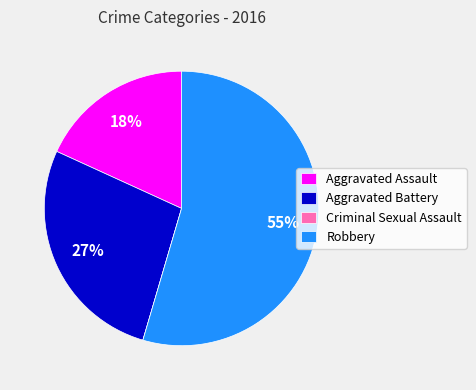

Is there a majority slice in this chart?

Yes